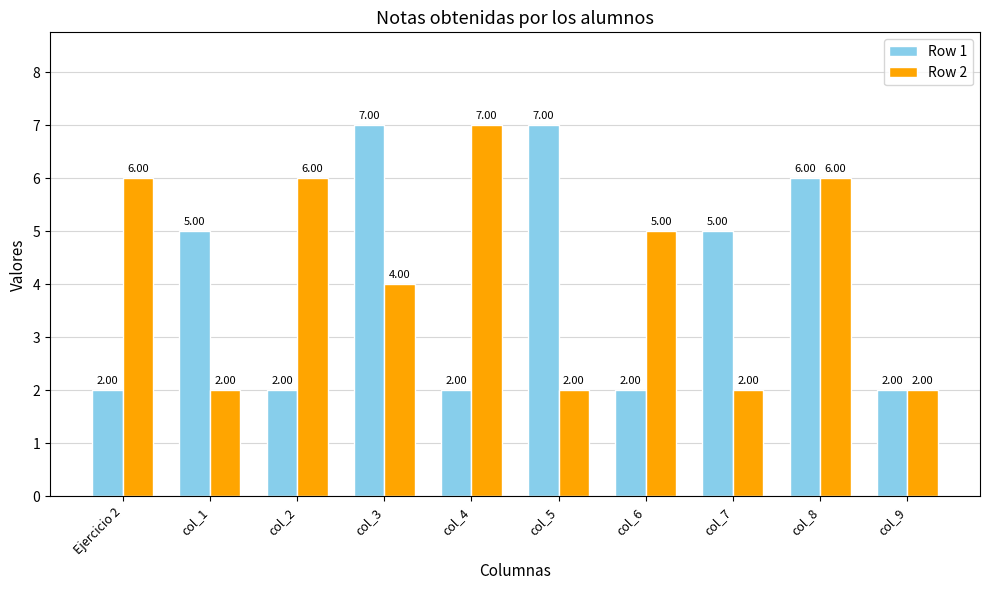

True or false: Row 1 has a value of 3 at col_3.

False